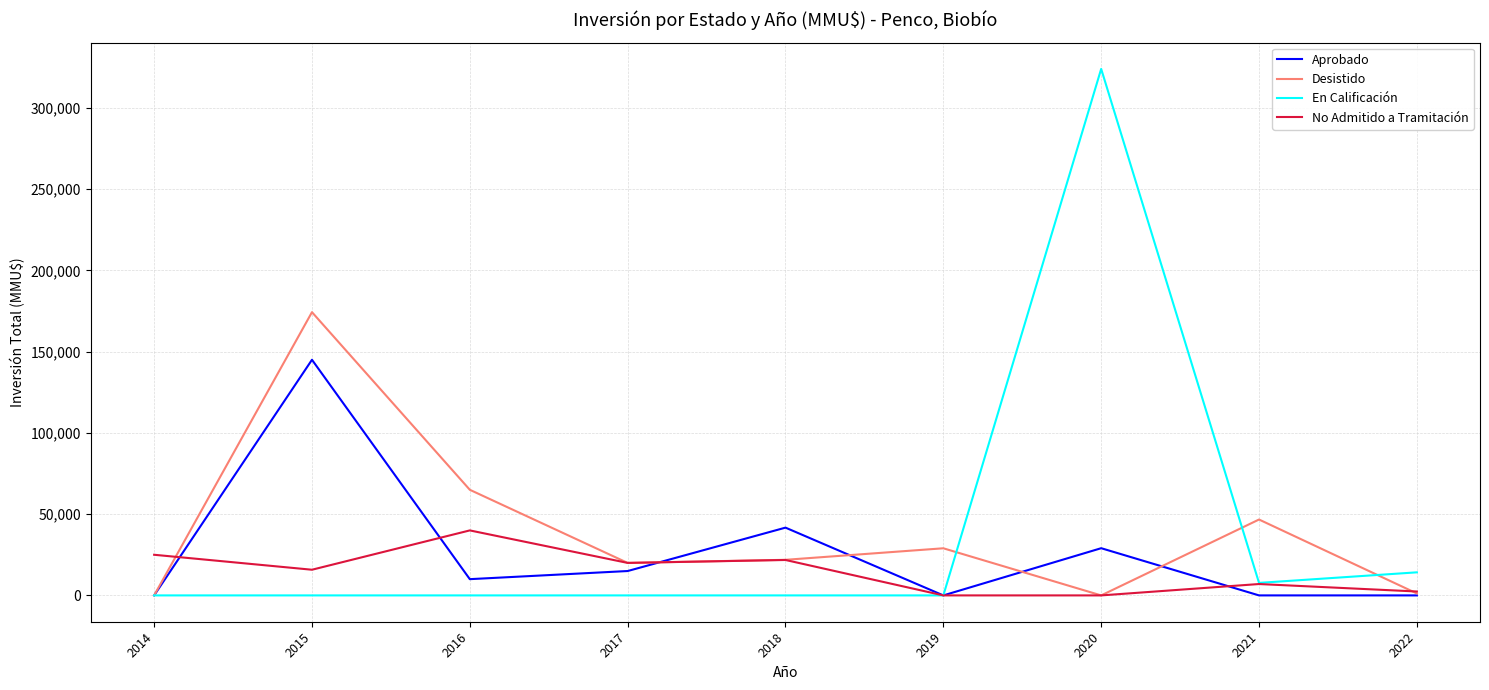

What is the sum of all No Admitido a Tramitación values?

132010